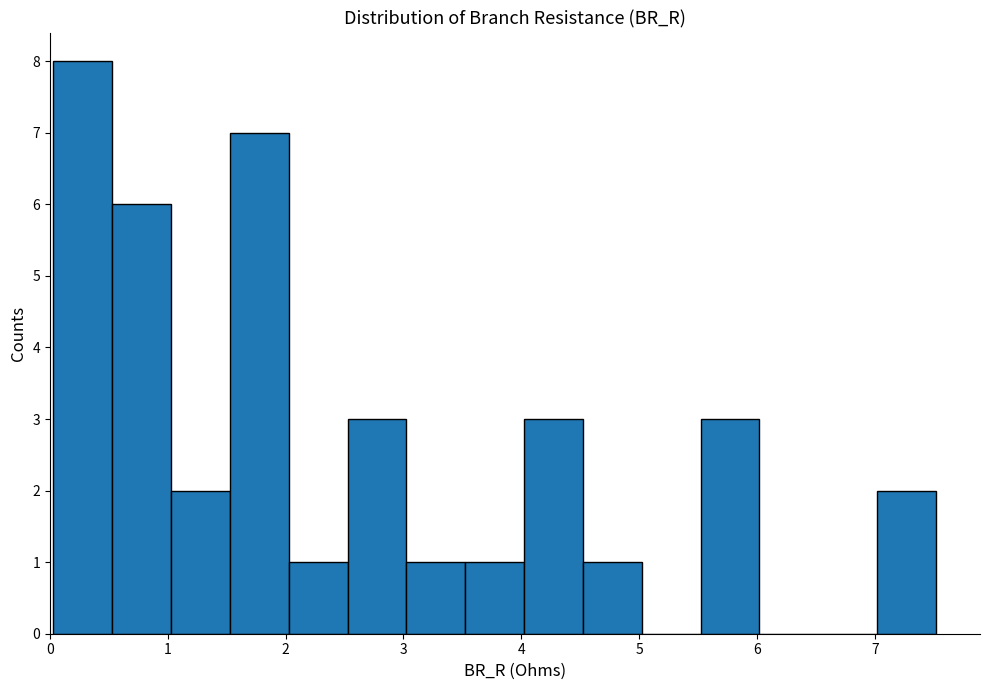

What is the height of the bar covering 0.5 to 1.0 on the x-axis? Neither the bar edges nor the heights are printed on the chart, so give them approximately, as read against the axes.

6